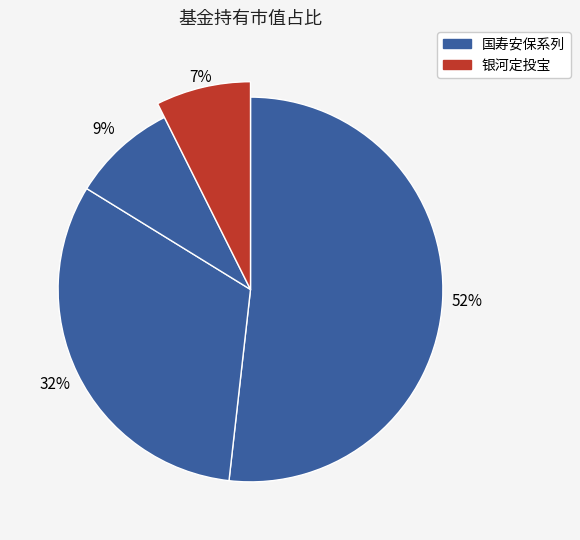

Combined, what portion of the pie is 国寿安保智慧生活股票 and 银河定投宝中证腾讯济安价值100A股指数?

59.2%